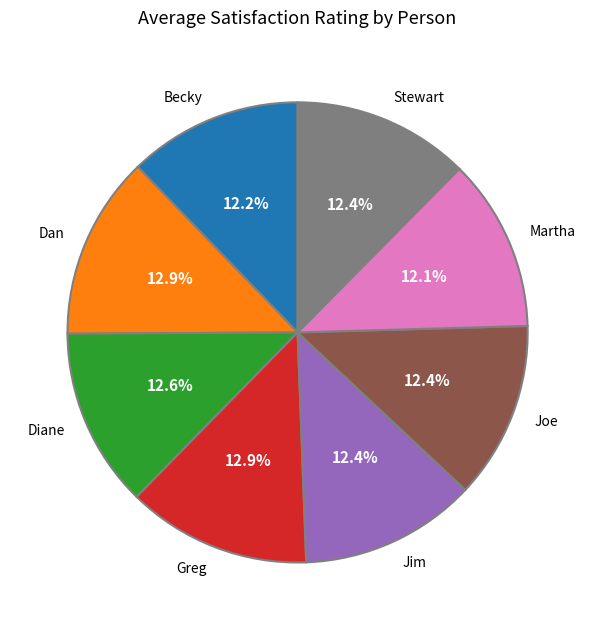

To the nearest percent, what percentage of the pie is Greg?

13%